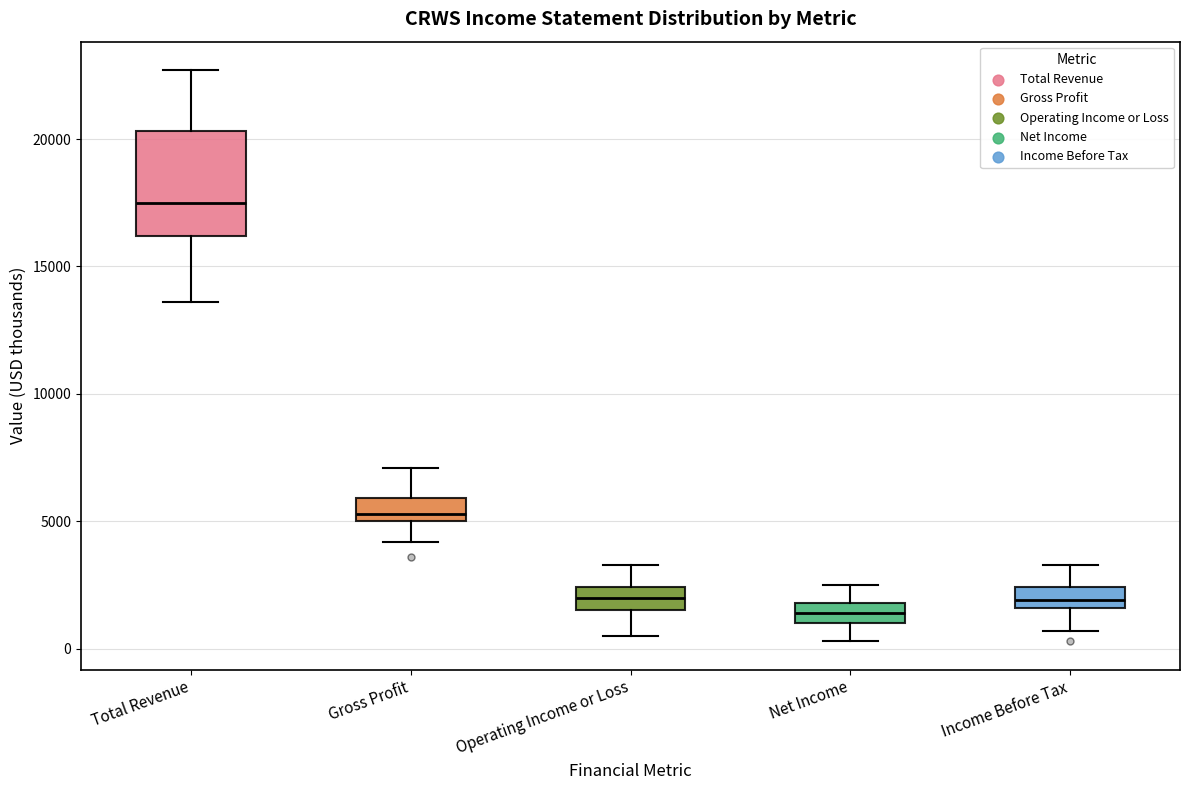

Which box has the lowest median line?

Net Income